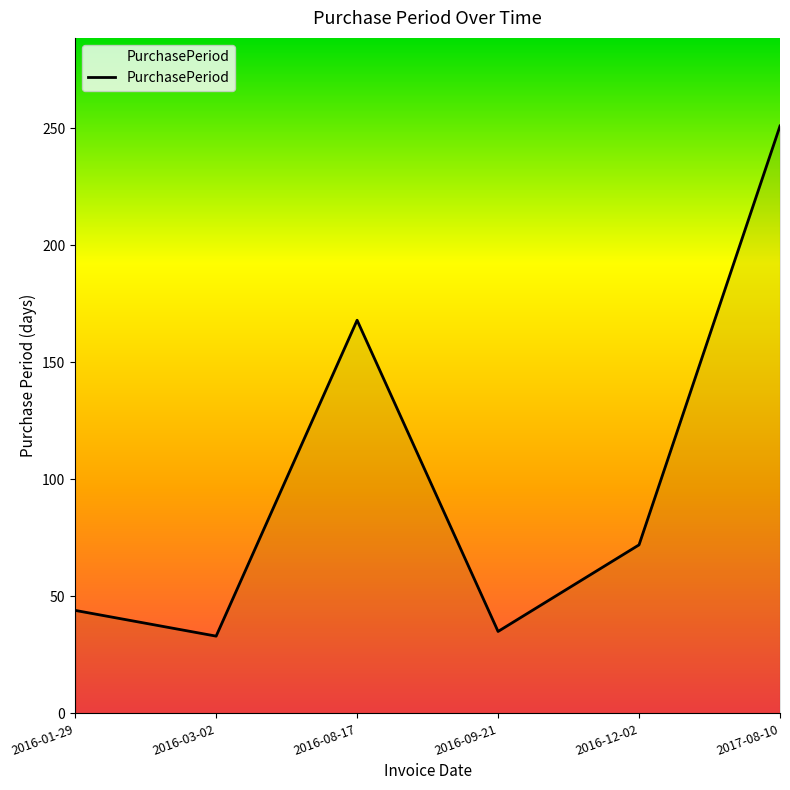

True or false: the data shows 9 at 2016-03-02.

False